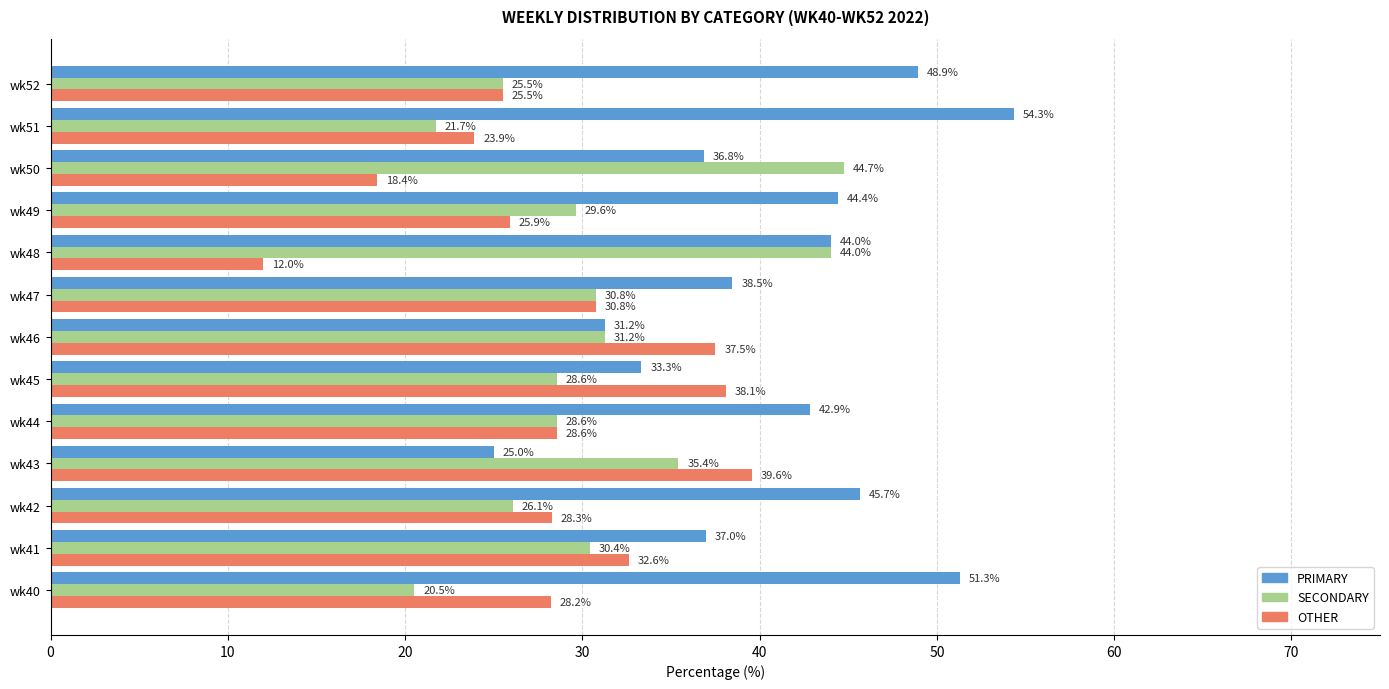

What is the maximum value shown in the chart?

54.3